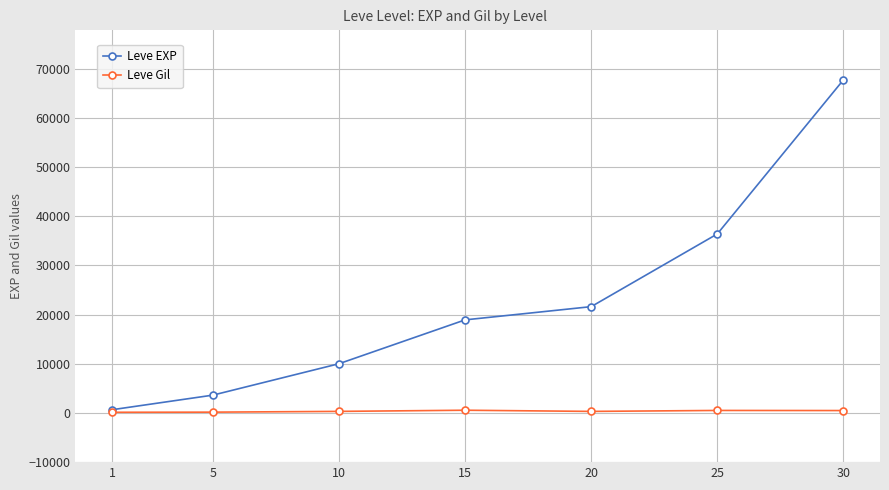

Rank the series by their maximum value, from highest to lowest.

Leve EXP, Leve Gil